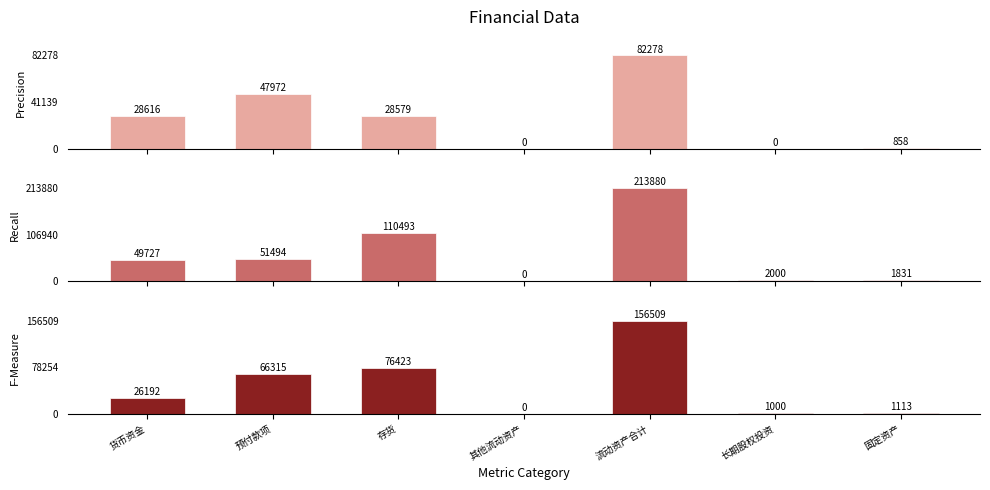

Between 存货 and 流动资产合计, which series saw the biggest shift?

Recall